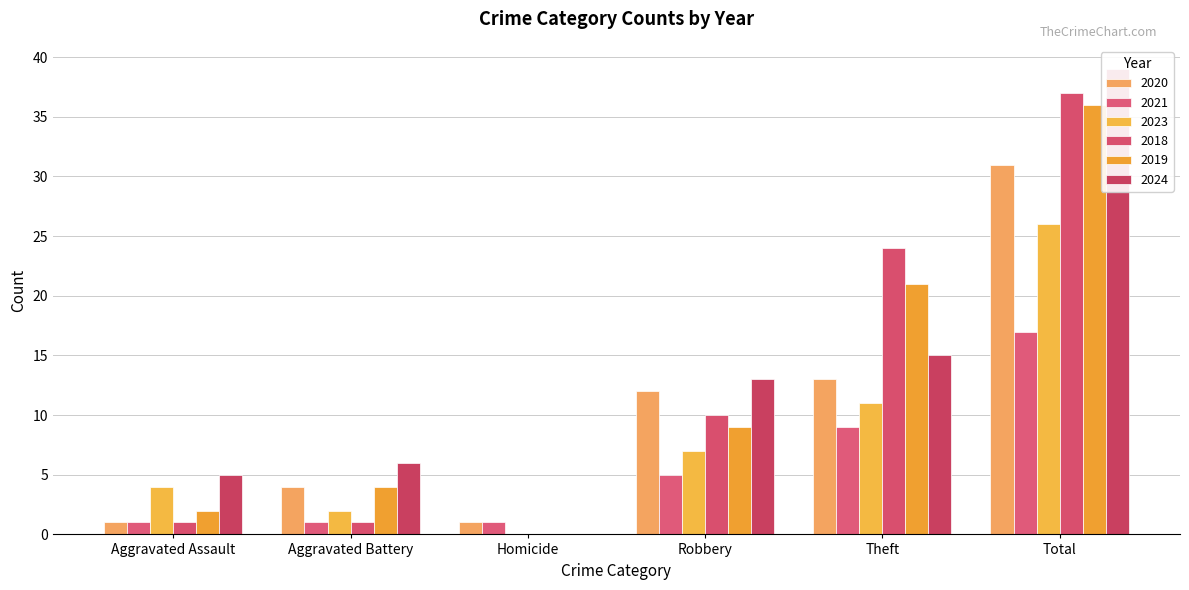

True or false: 2023 has a value of 0 at Aggravated Battery.

False